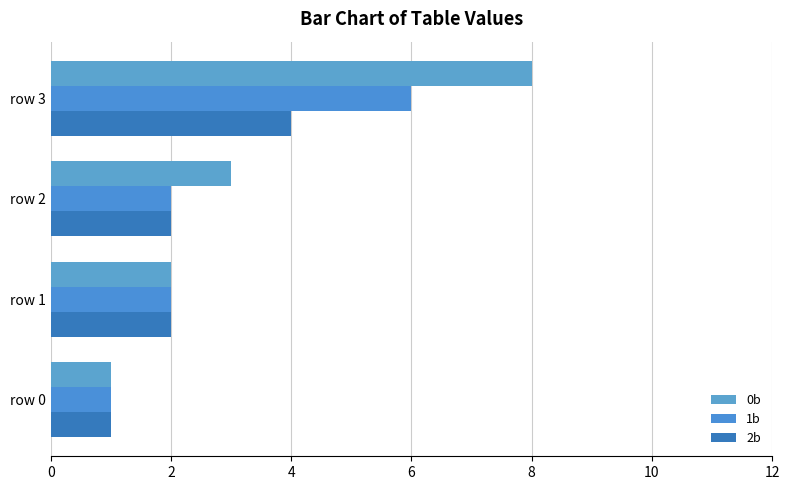

How many data points does each series have?

4